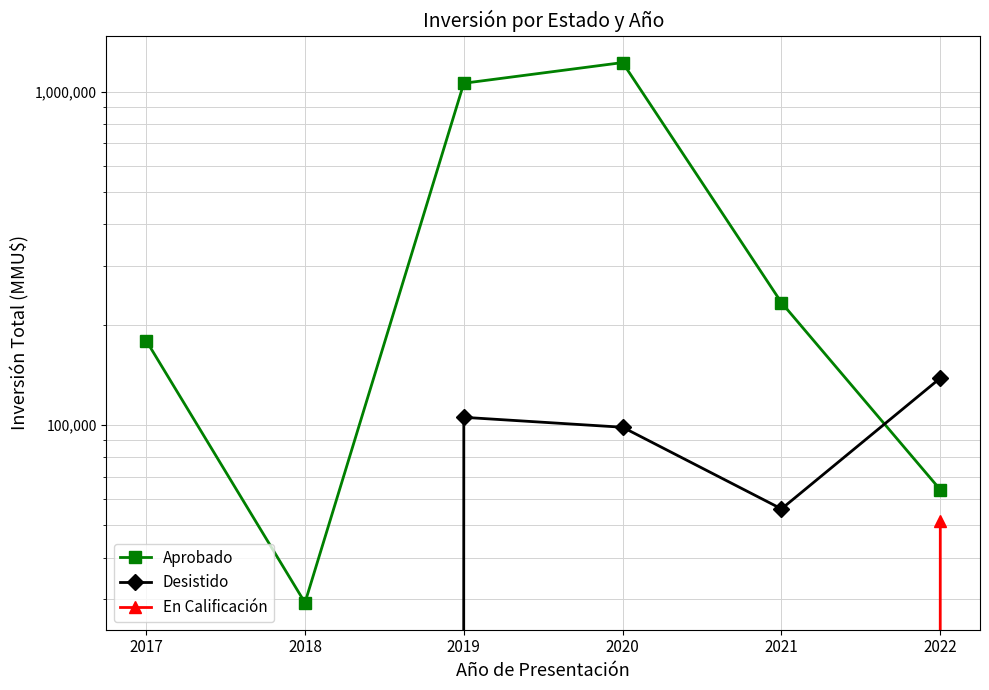

True or false: Aprobado has a value of 765796 at 2020.

False